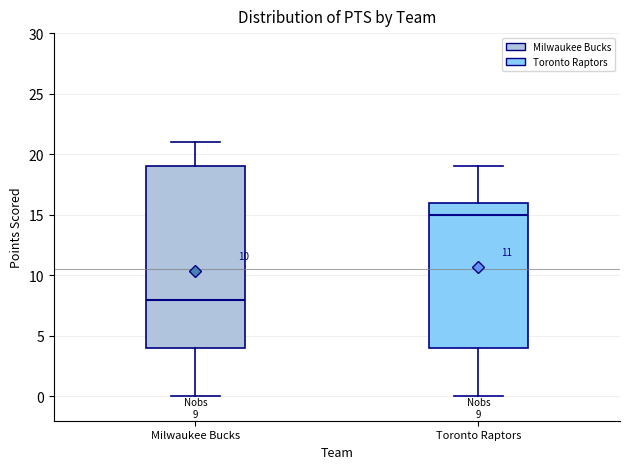

Which box is the tallest, from its lower edge to its upper edge?

Milwaukee Bucks